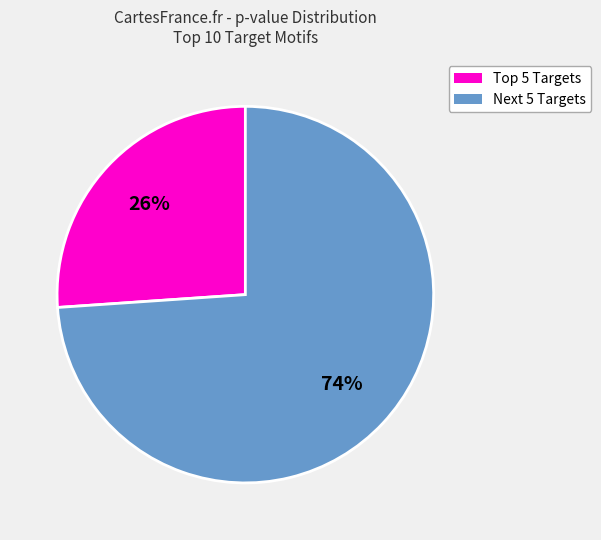

To the nearest percent, what is the difference between the largest and smallest slice percentages?

48%